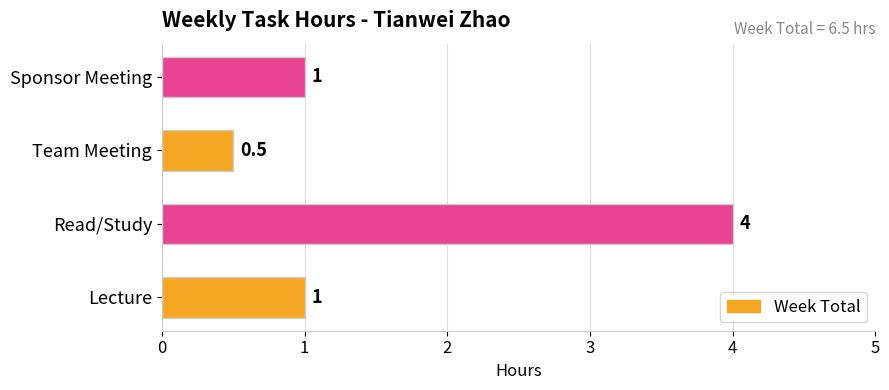

Are the bars horizontal?

Yes